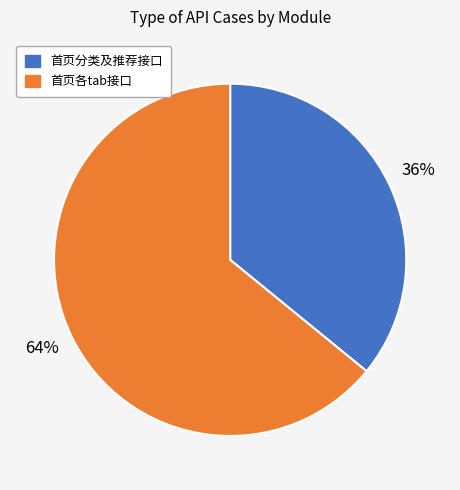

To the nearest percent, what is the difference between the largest and smallest slice percentages?

28%